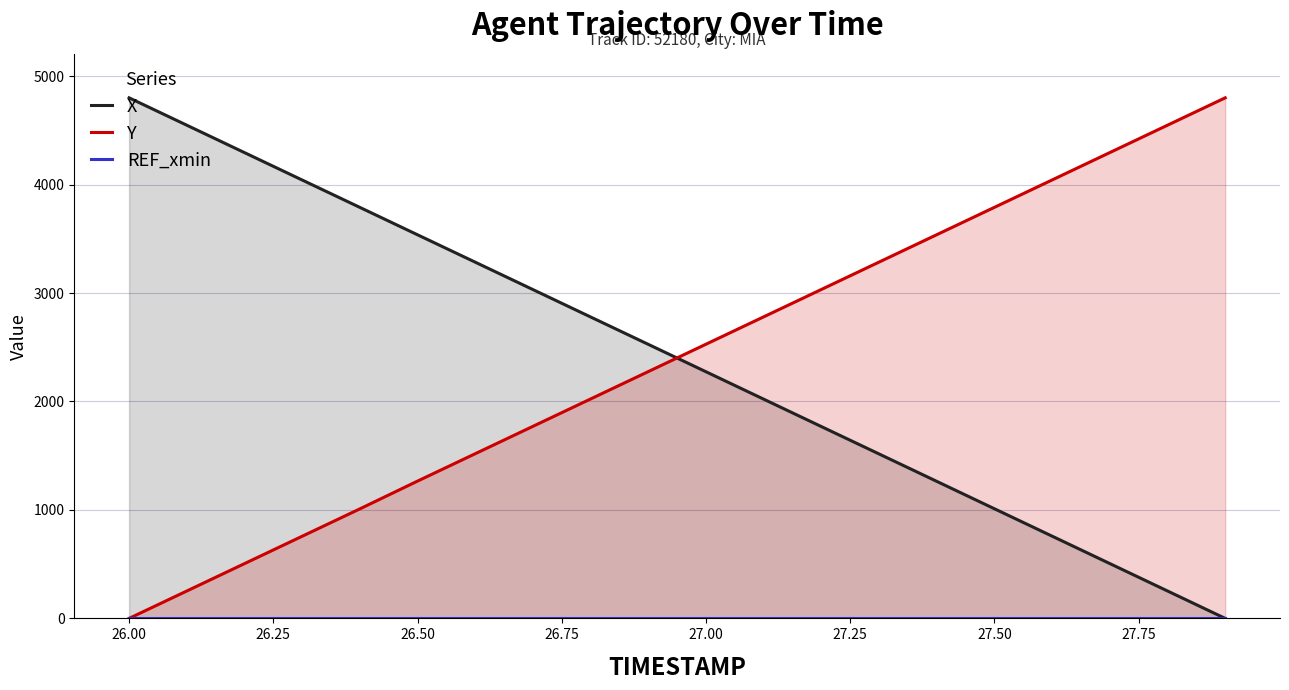

Count the number of categories in the chart.

20